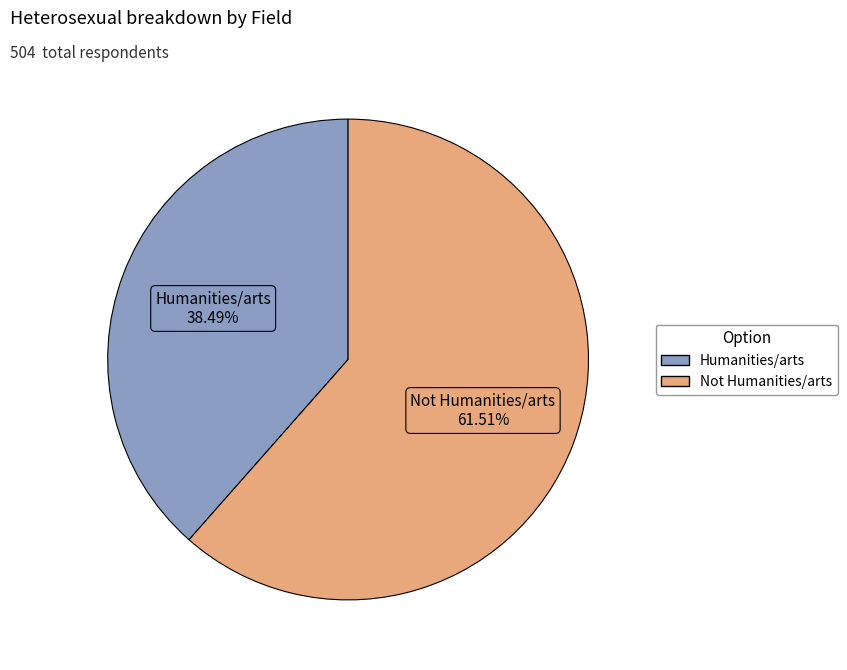

Is Humanities/arts the majority of the pie?

No